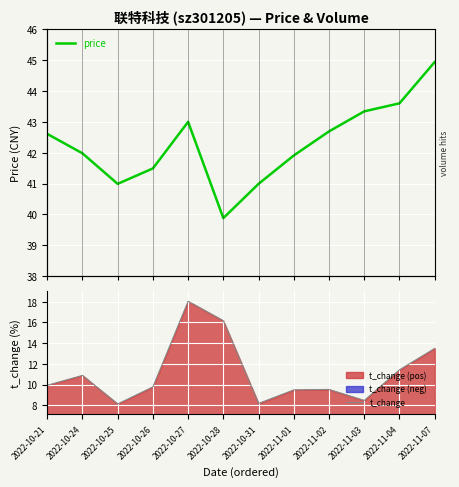

Is it true that price equals 41.5 at 2022-10-26?

True